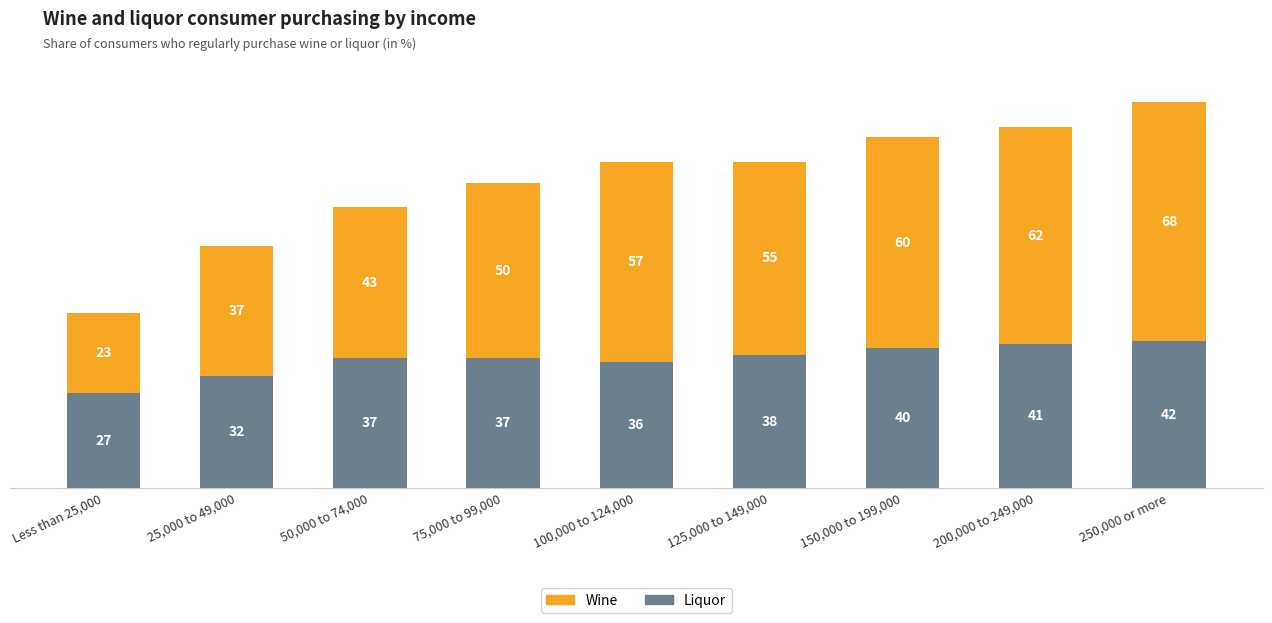

Reading right to left, what are the values for Liquor?

42	41	40	38	36	37	37	32	27